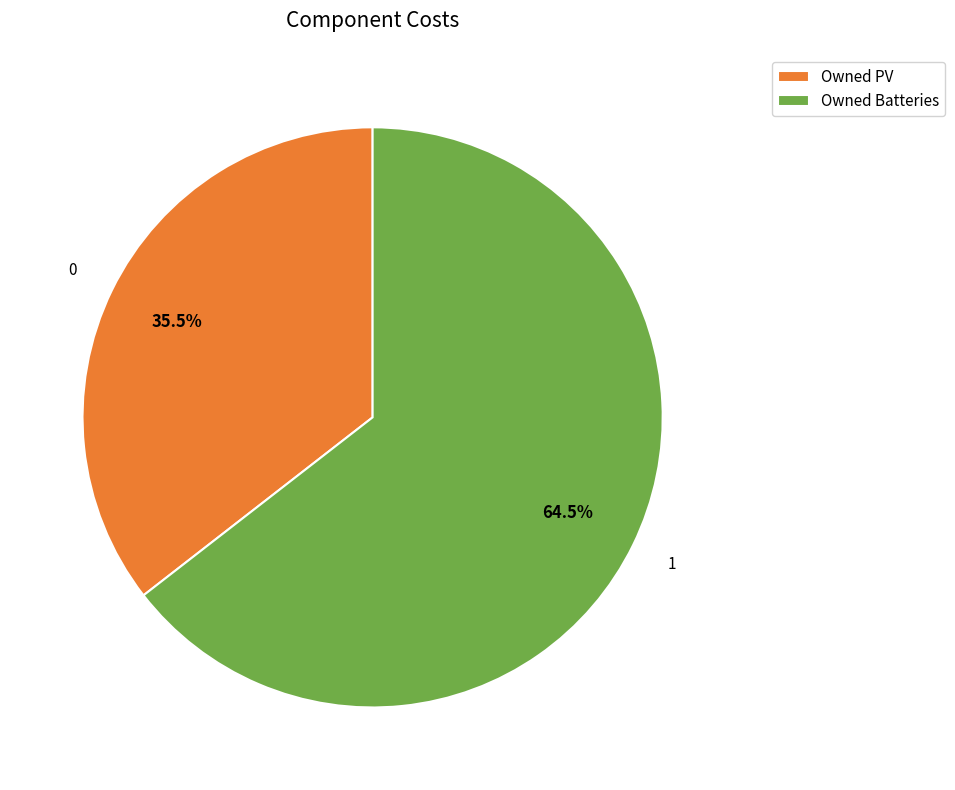

Which category accounts for the majority?

Owned Batteries